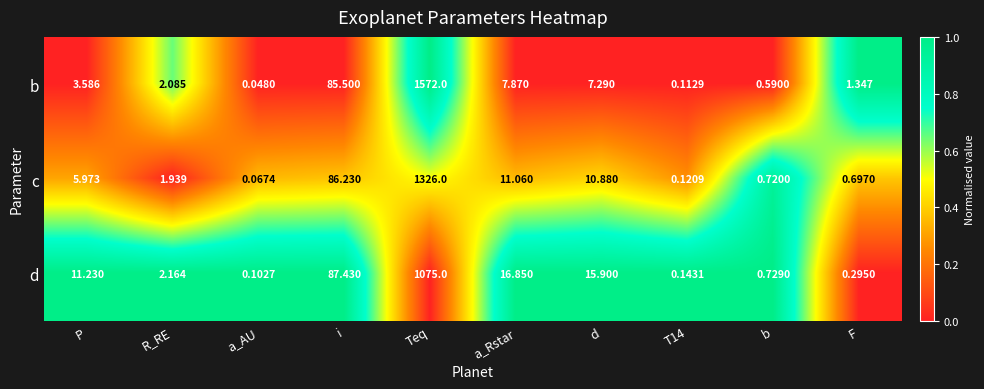

At P, list the series in order from largest to smallest.

d, c, b